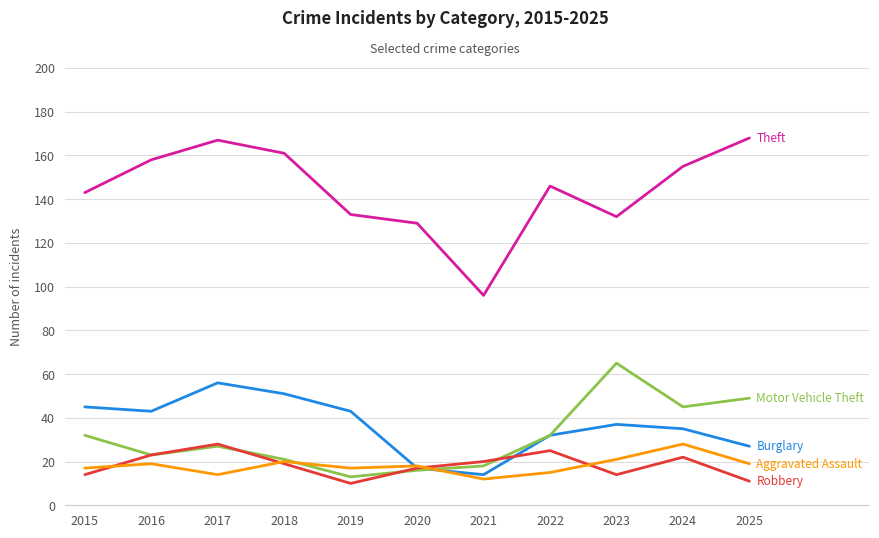

What is the total value across all series at 2017?

292